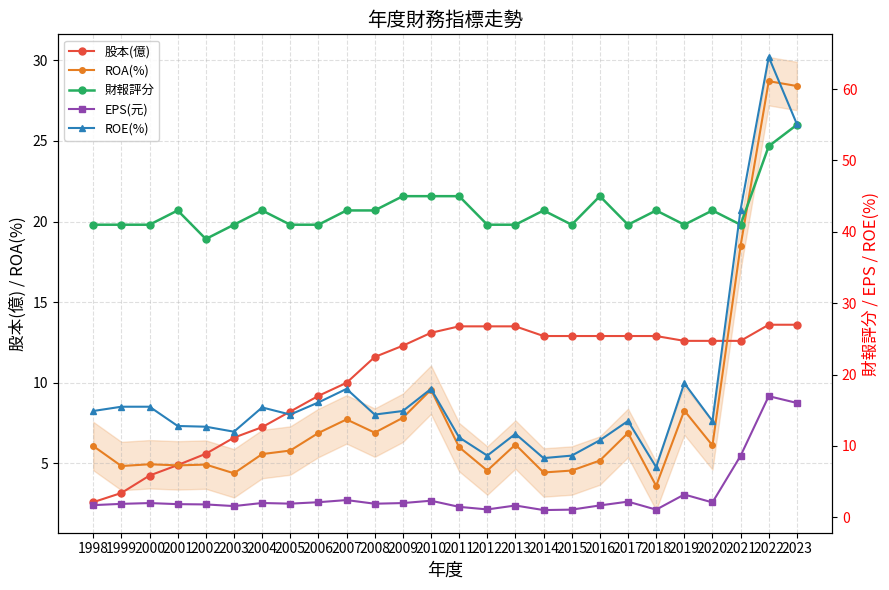

At which category is the sum across all series the highest?

2022